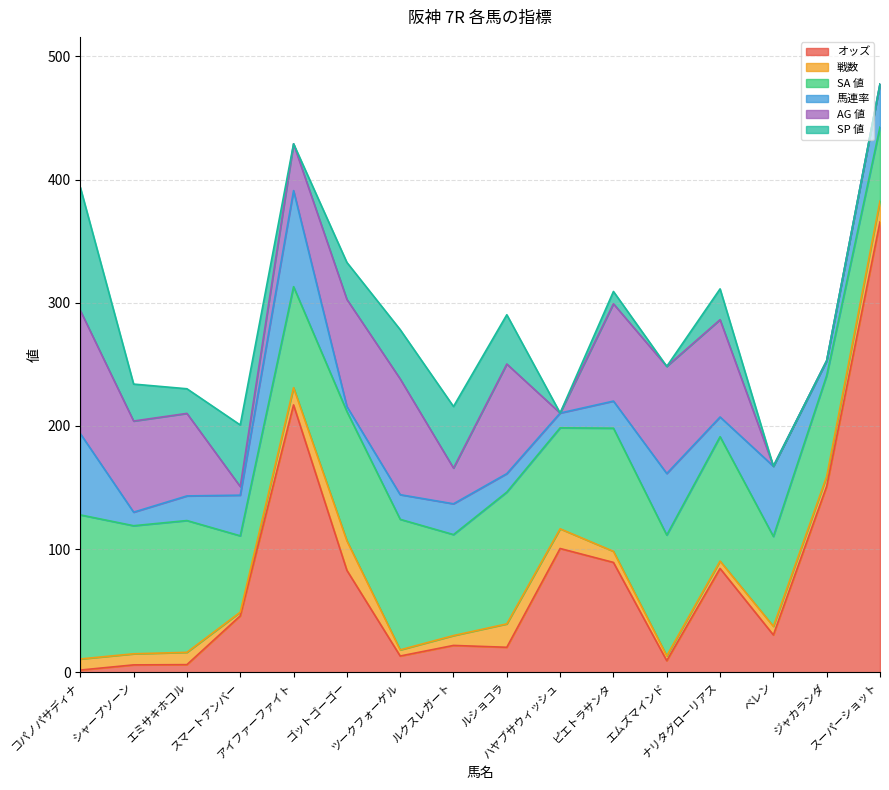

What is the difference between the 戦数 values at スマートアンバー and エムズマインド?

1.0